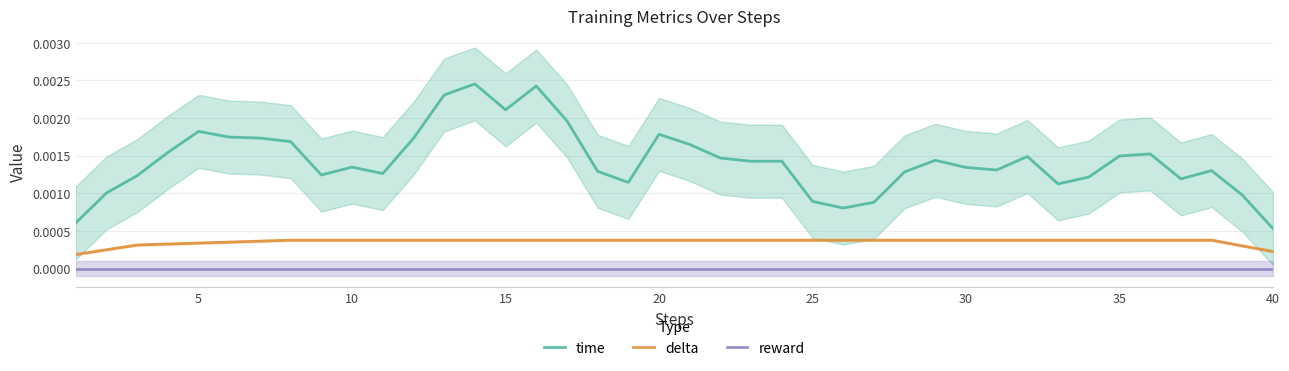

True or false: delta and reward cross at least once.

False